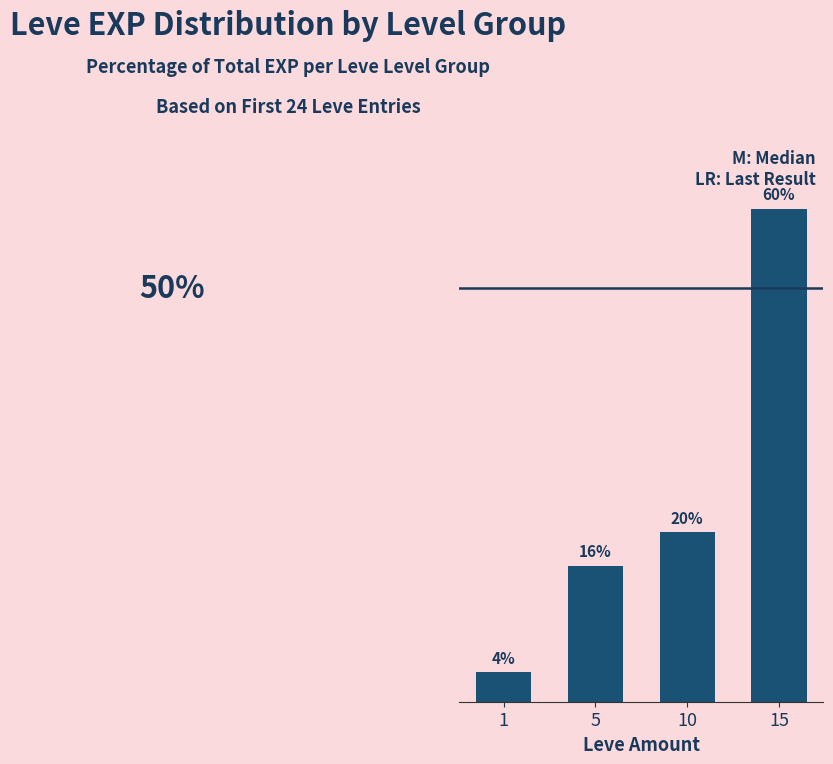

What is the value of the 3rd bar from the left?

20.4